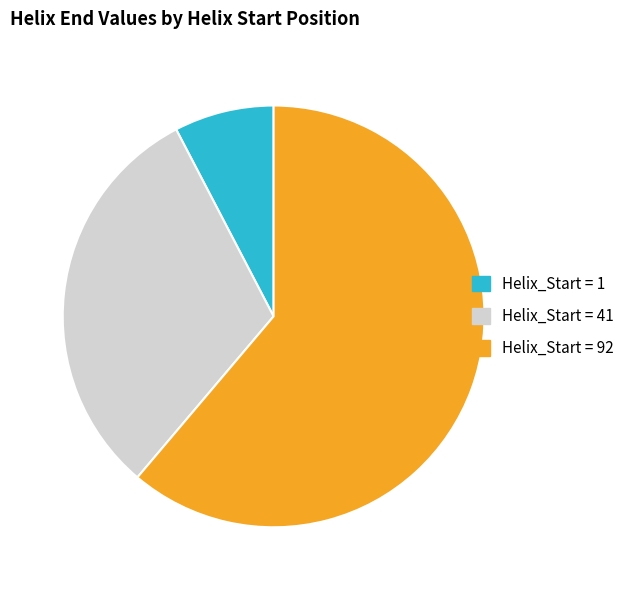

Which slice is the largest?

Helix_Start = 92